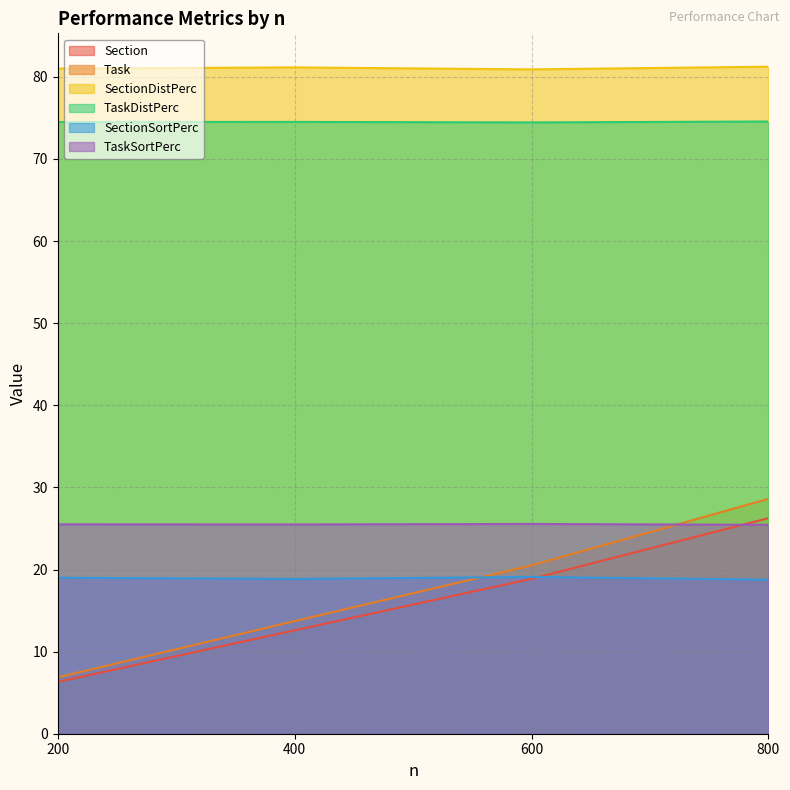

Count the TaskDistPerc values in the range 74 to 75.

4